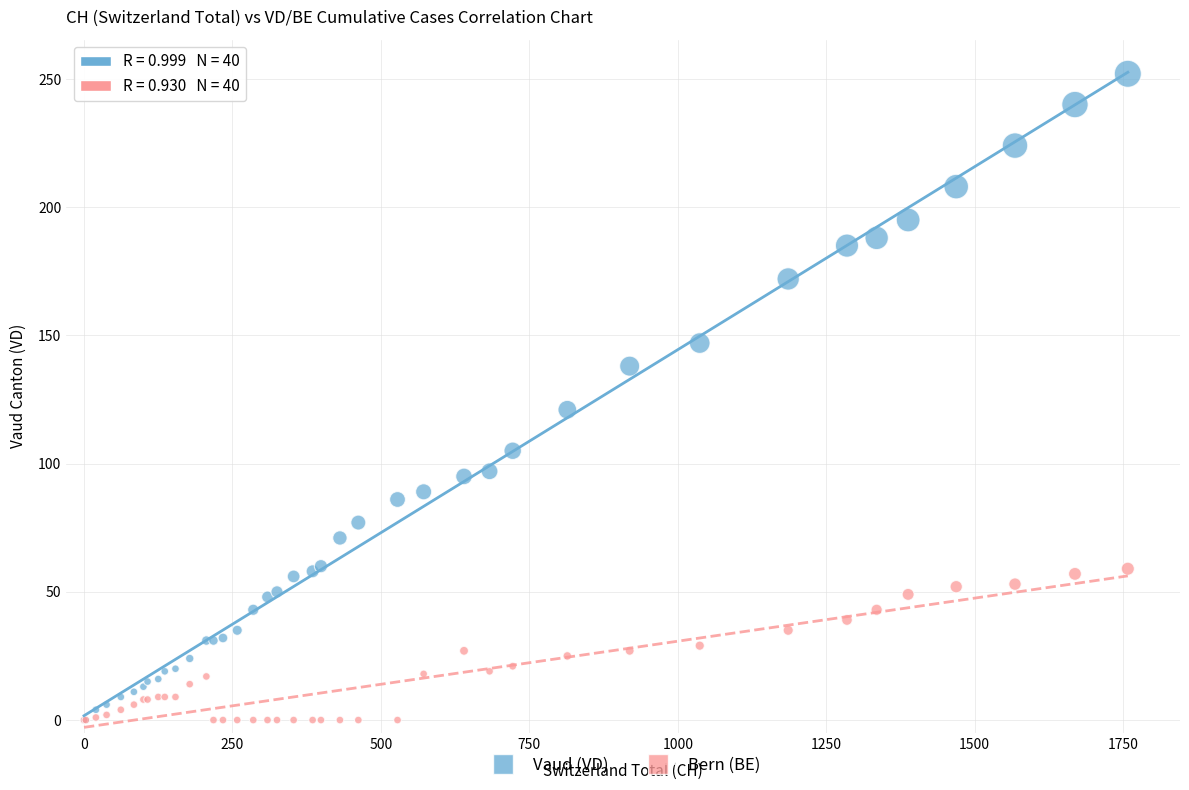

In the Vaud (VD) series, what Y value is closest to 126?

121